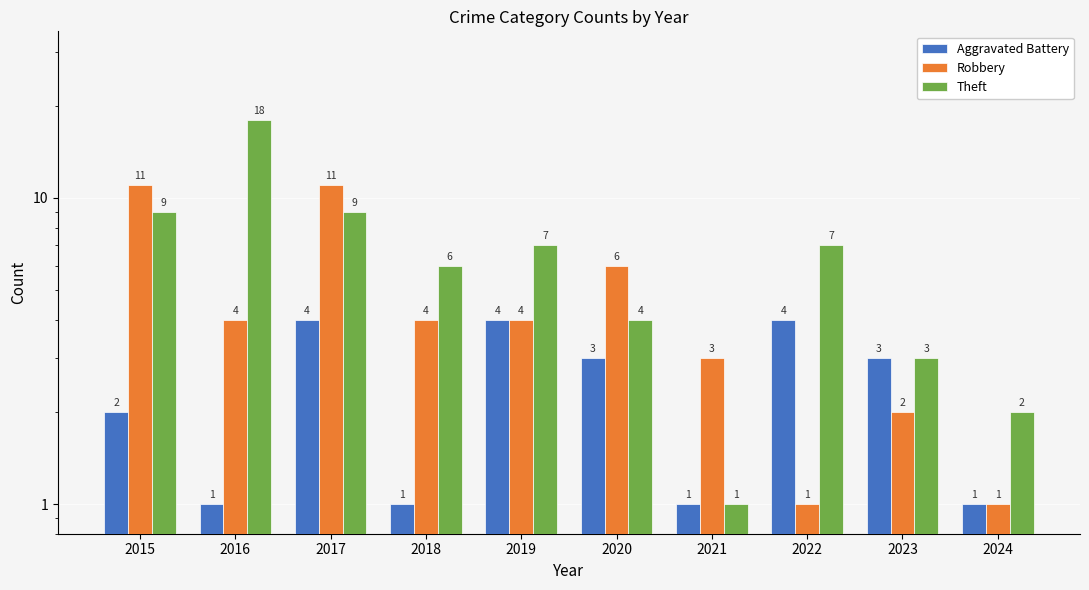

Is it true that Aggravated Battery equals 4 at 2020?

False